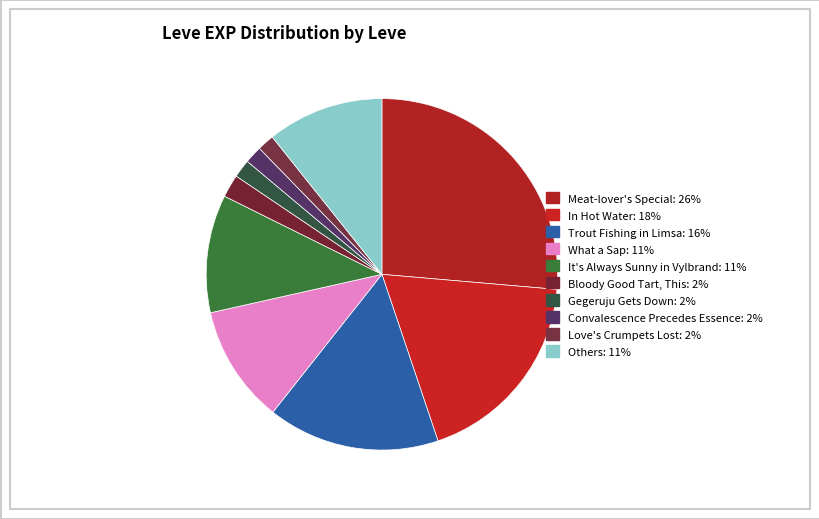

Does any single category account for the majority?

No